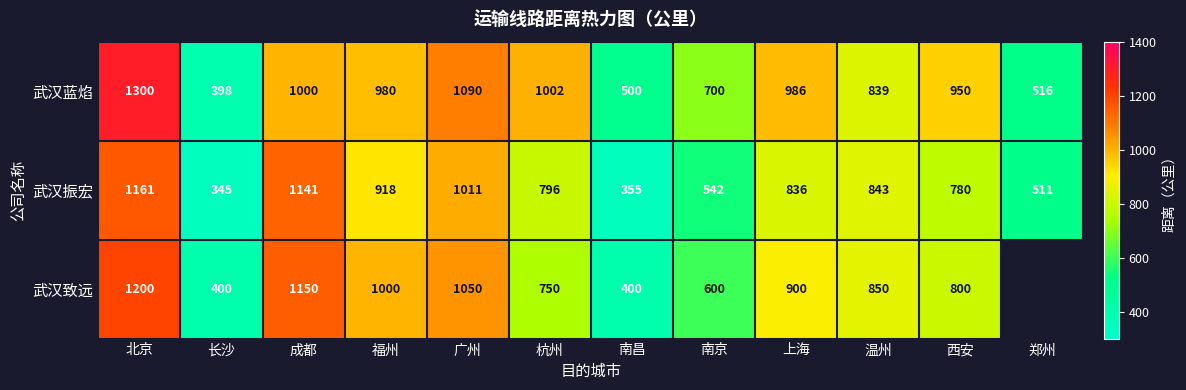

Between 广州 and 西安, which series saw the biggest shift?

武汉致远